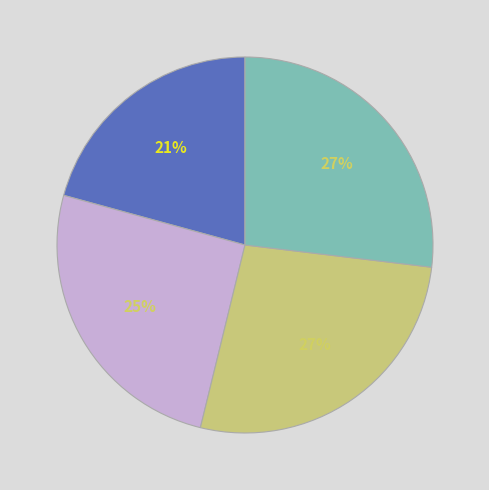

Is there any slice that represents more than half of the pie?

No